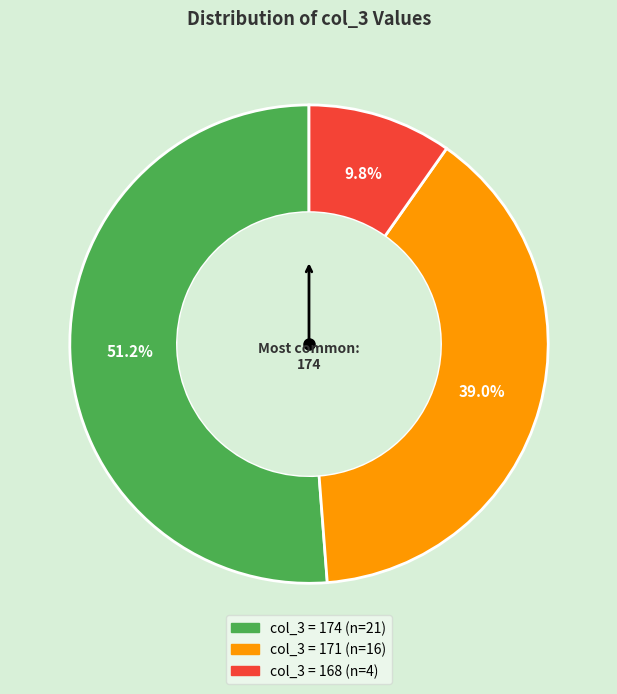

Is there a majority slice in this chart?

Yes